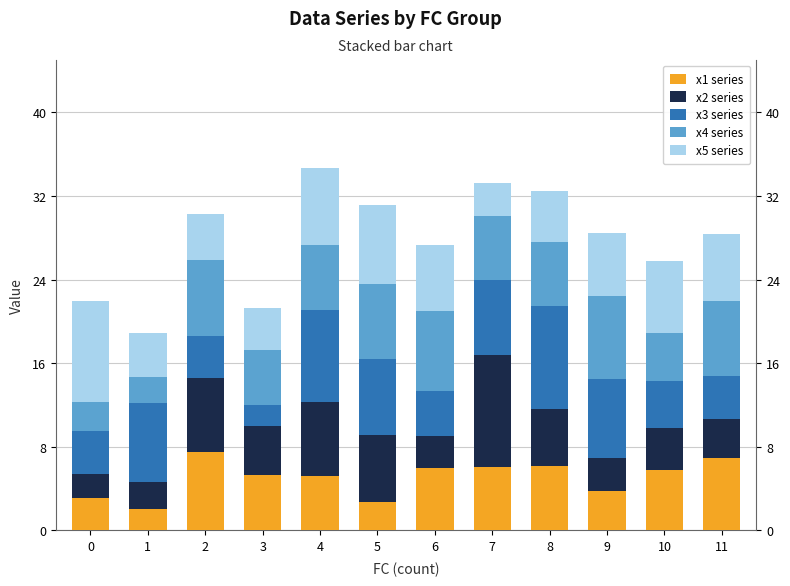

How many values in the x4 series series are below 6?

4